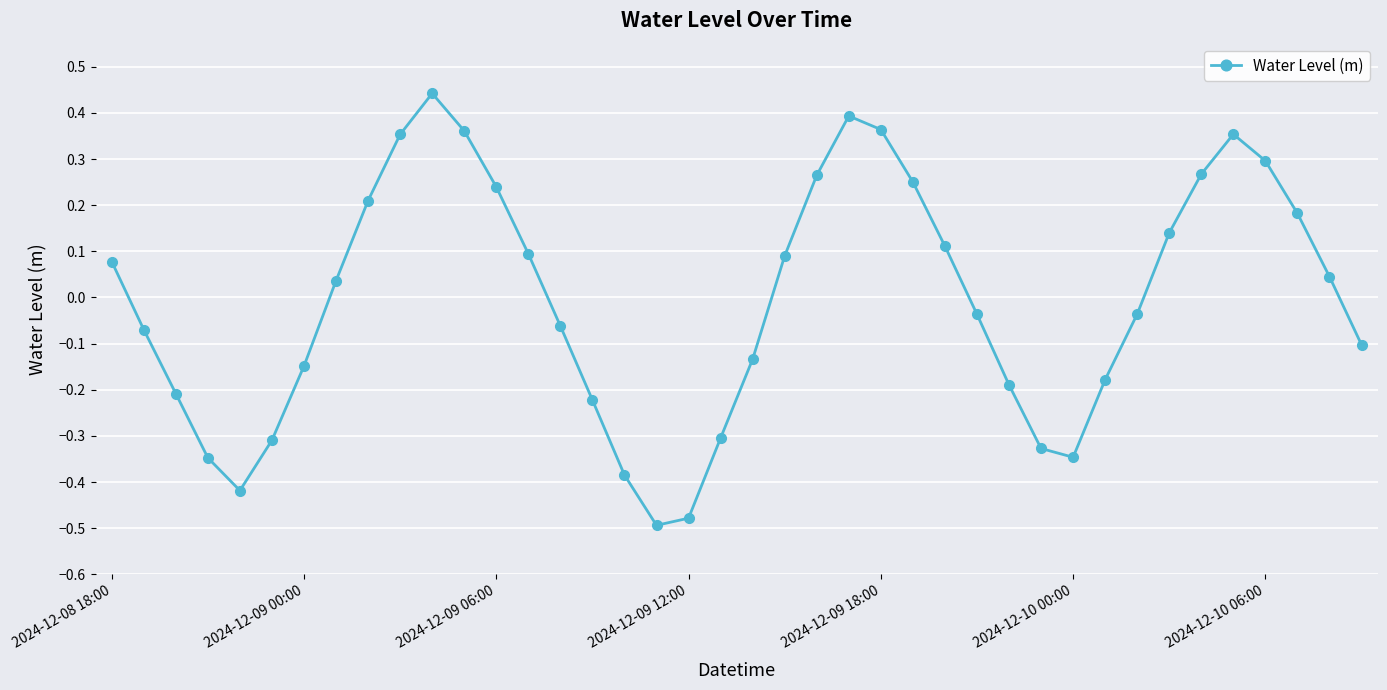

How many lines are shown in the chart?

1